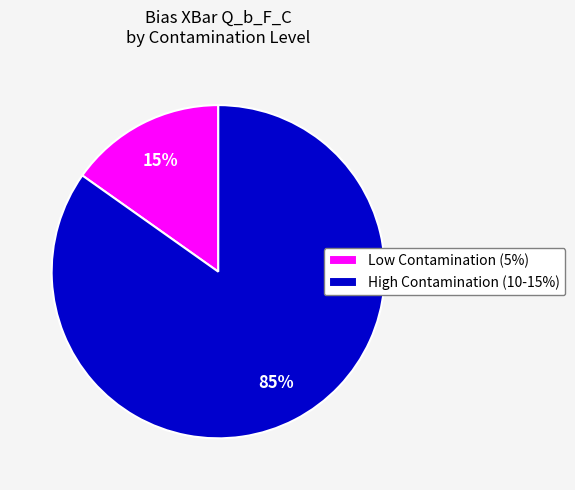

What is the largest slice in the pie chart?

High Contamination (10-15%)